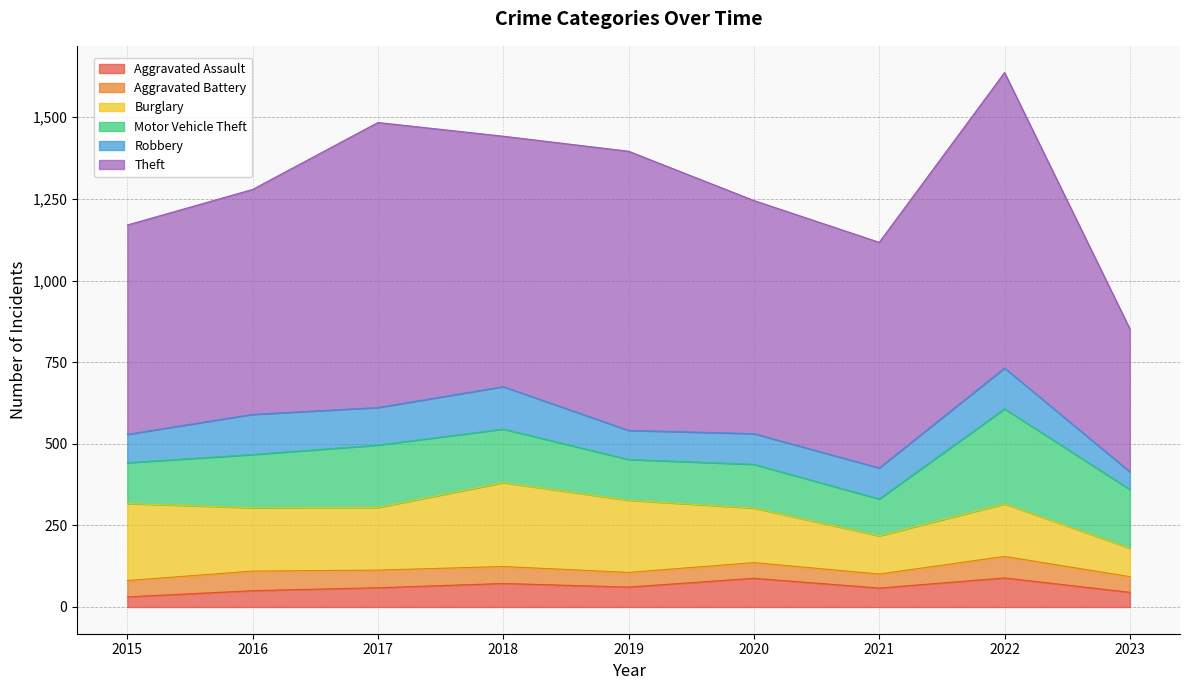

Reading left to right, transcribe all the data shown in this chart.

Aggravated Assault: 2015=31	2016=50	2017=59	2018=72	2019=61	2020=88	2021=58	2022=89	2023=45
Aggravated Battery: 2015=50	2016=60	2017=54	2018=52	2019=45	2020=48	2021=43	2022=66	2023=48
Burglary: 2015=236	2016=194	2017=192	2018=257	2019=221	2020=167	2021=117	2022=161	2023=87
Motor Vehicle Theft: 2015=125	2016=163	2017=191	2018=164	2019=125	2020=134	2021=113	2022=291	2023=180
Robbery: 2015=87	2016=123	2017=115	2018=130	2019=89	2020=94	2021=95	2022=125	2023=54
Theft: 2015=641	2016=689	2017=873	2018=767	2019=855	2020=714	2021=691	2022=905	2023=438